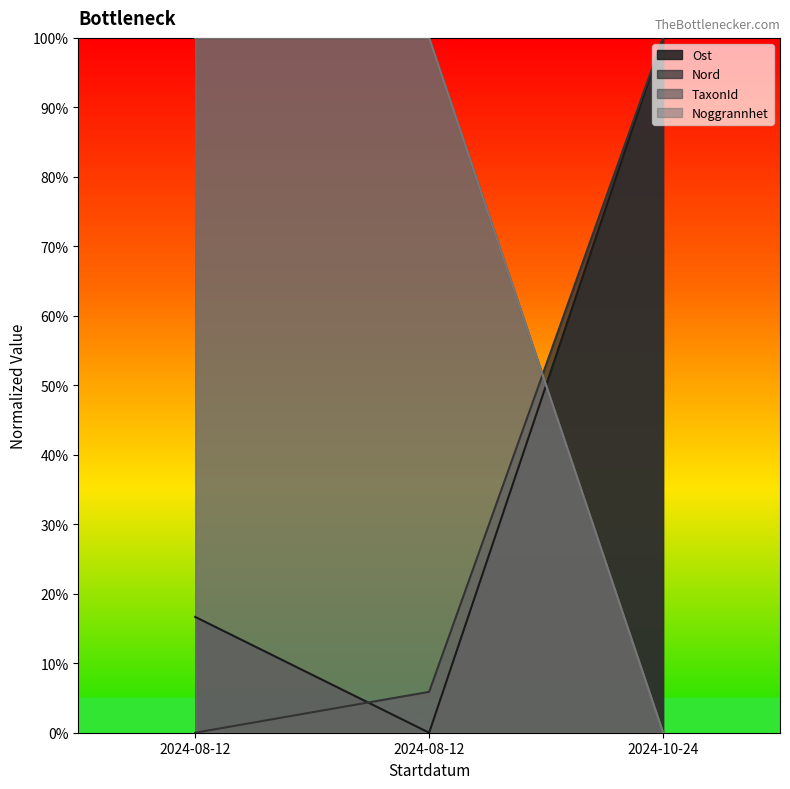

True or false: Noggrannhet has a value of 1.0 at 2024-08-12.

True